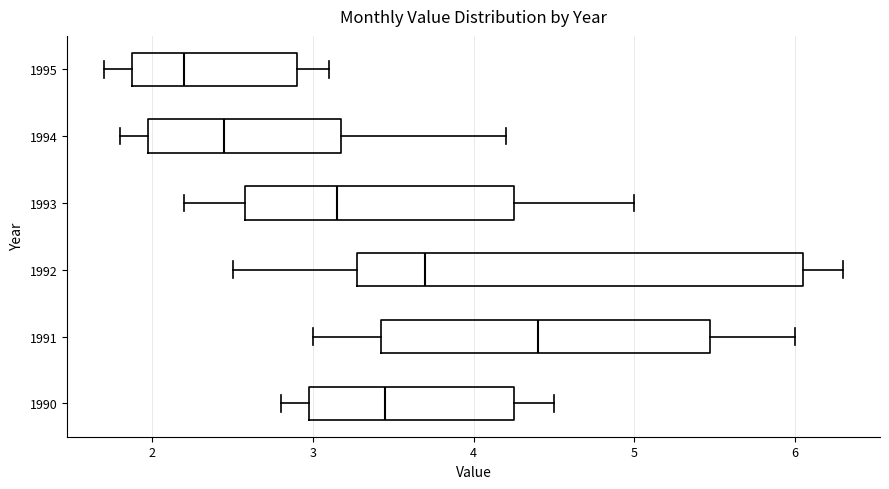

Where does the right whisker of the box at y = 1995 end on the x-axis? The values are not printed on the chart, so give them approximately, as read against the axis.

3.1